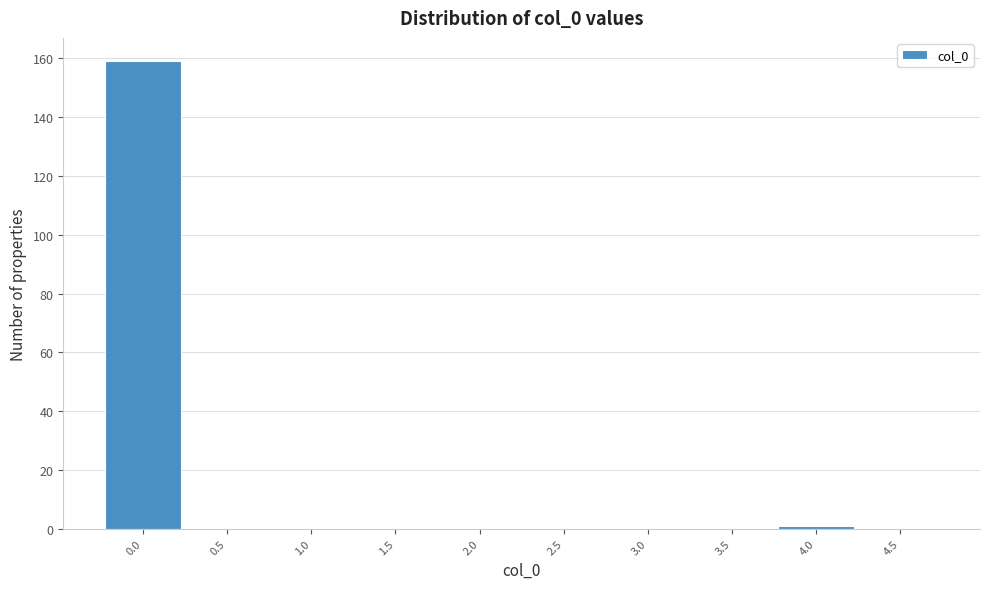

Reading left to right, transcribe all the data shown in this chart.

0.0=159	0.5=0	1.0=0	1.5=0	2.0=0	2.5=0	3.0=0	3.5=0	4.0=1	4.5=0